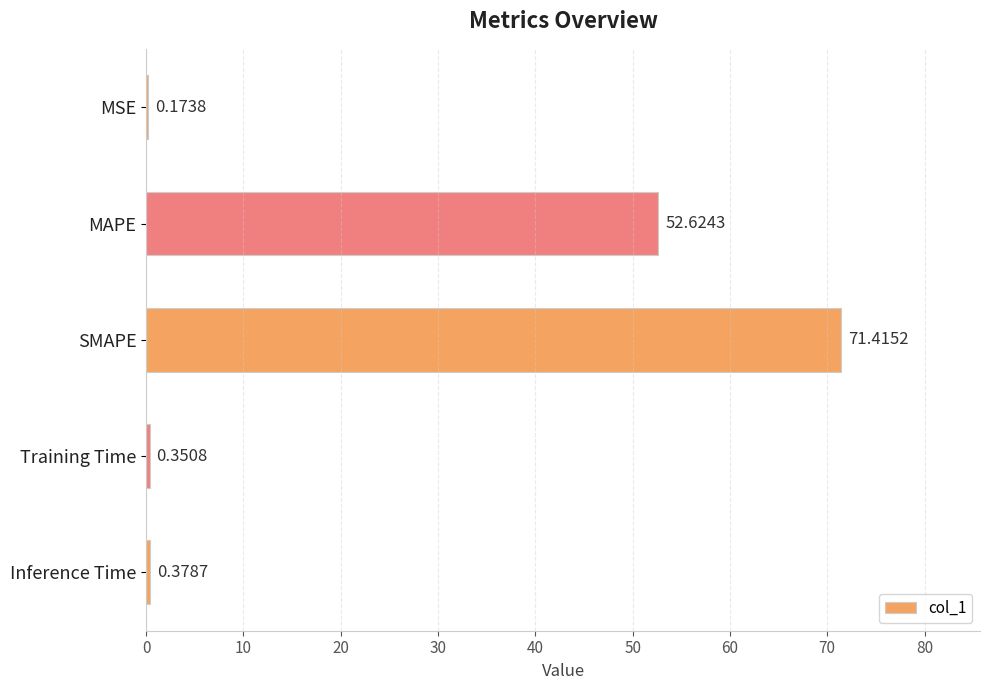

Are the bars grouped side by side (vs. stacked)?

No